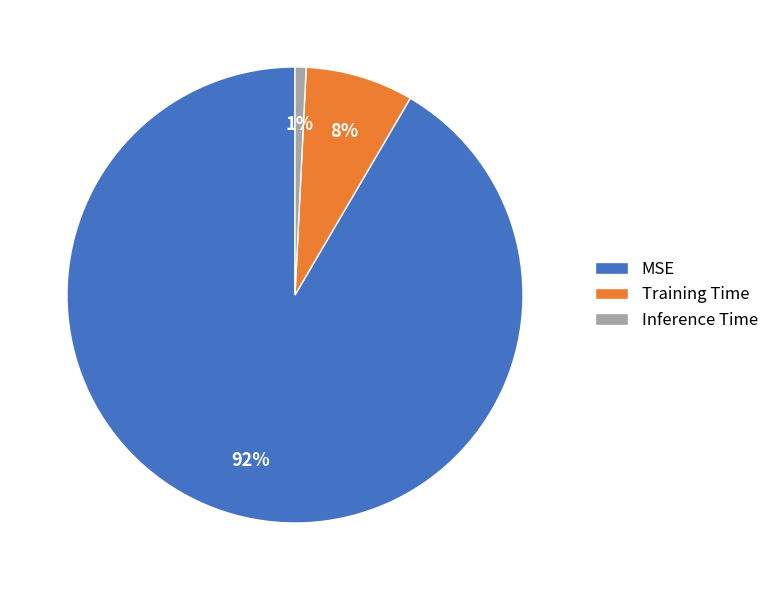

Between Training Time and Inference Time, which is larger?

Training Time